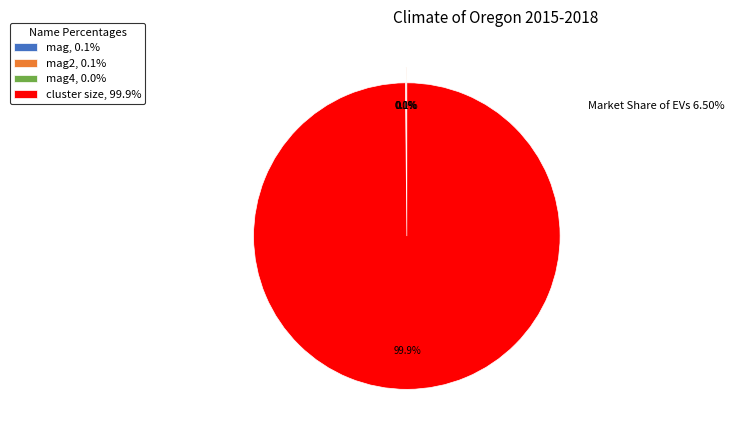

Which slice is the largest?

cluster size, 99.9%